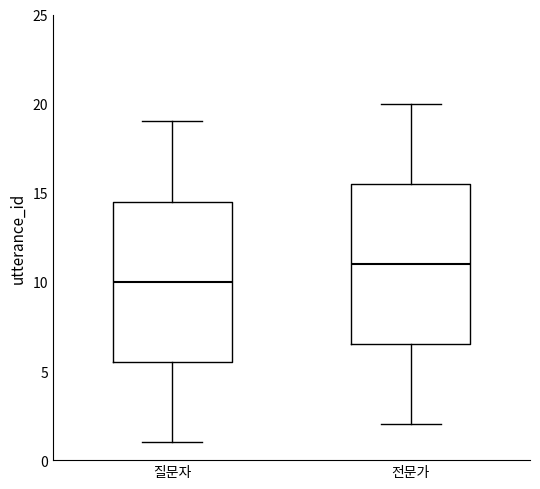

Where is the upper edge of the box for 질문자 on the y-axis? The values are not printed on the chart, so give them approximately, as read against the axis.

14.5